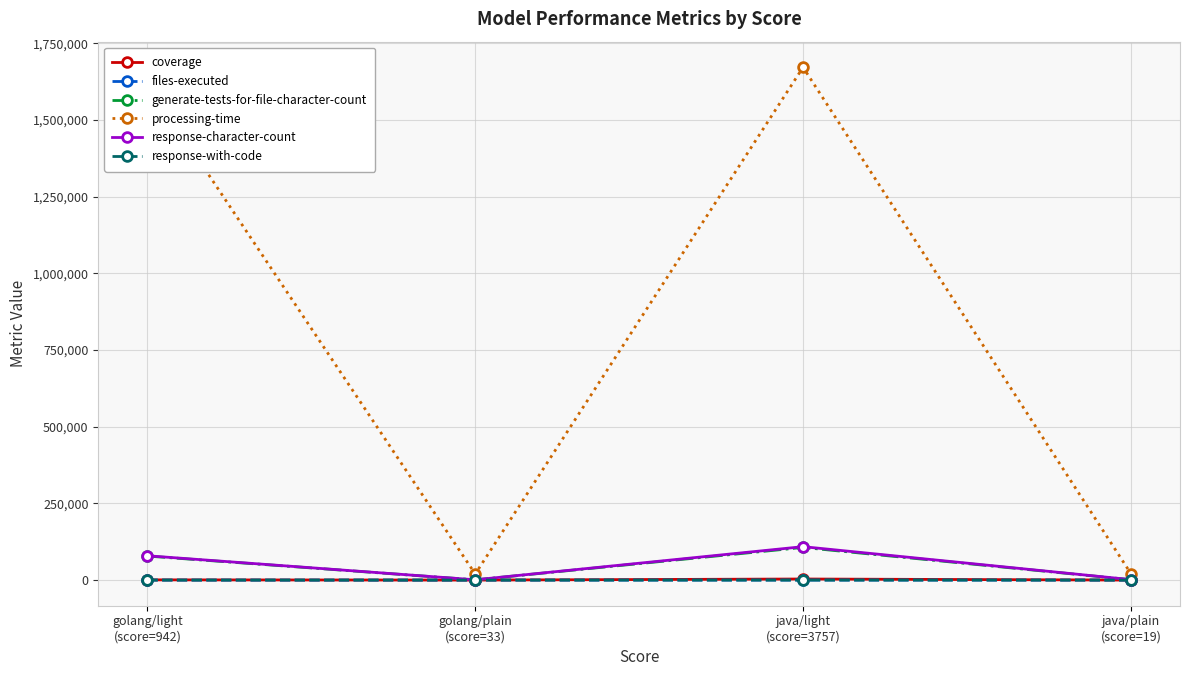

The value of coverage at java/plain
(score=19) is 10. True or false?

True